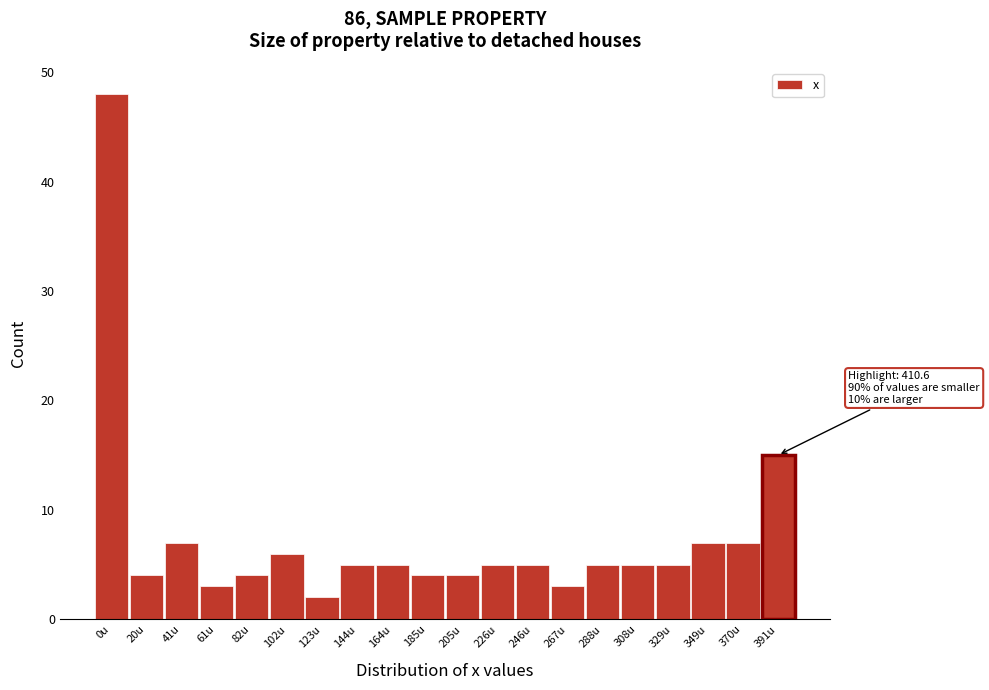

Reading left to right, extract all data points from this chart.

0u=48	20u=4	41u=7	61u=3	82u=4	102u=6	123u=2	144u=5	164u=5	185u=4	205u=4	226u=5	246u=5	267u=3	288u=5	308u=5	329u=5	349u=7	370u=7	391u=15